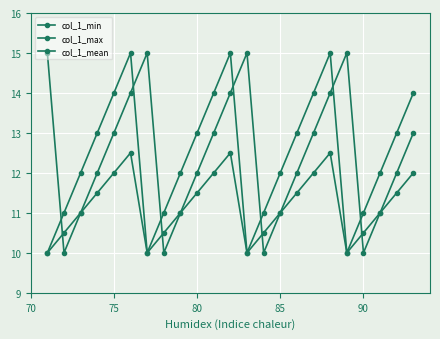

How many lines are shown in the chart?

3